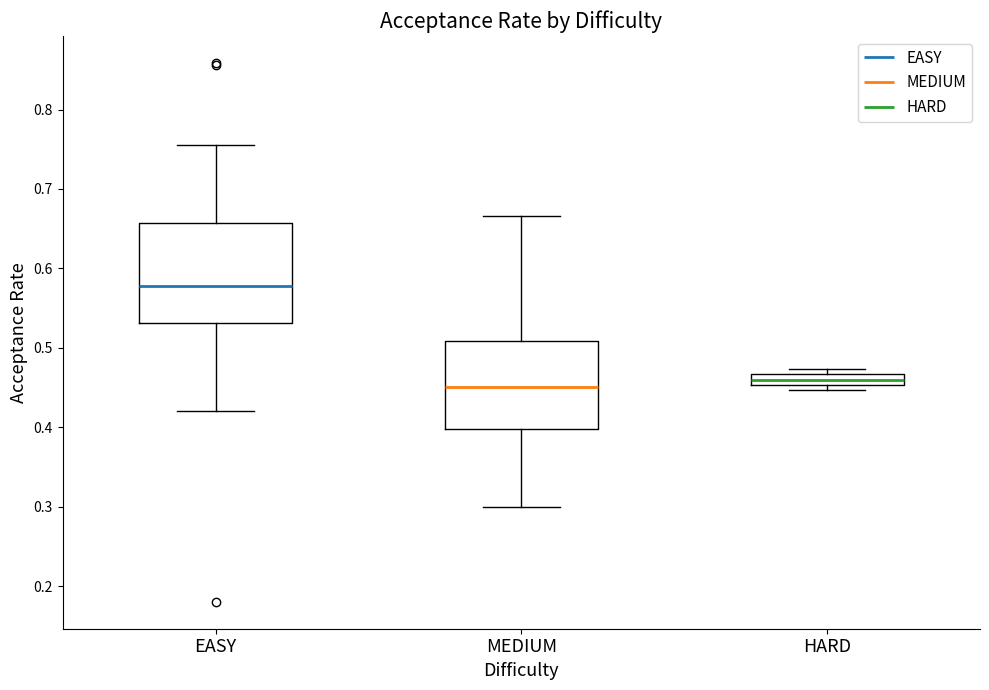

Where is the lower edge of the box for EASY on the y-axis? The values are not printed on the chart, so give them approximately, as read against the axis.

0.53